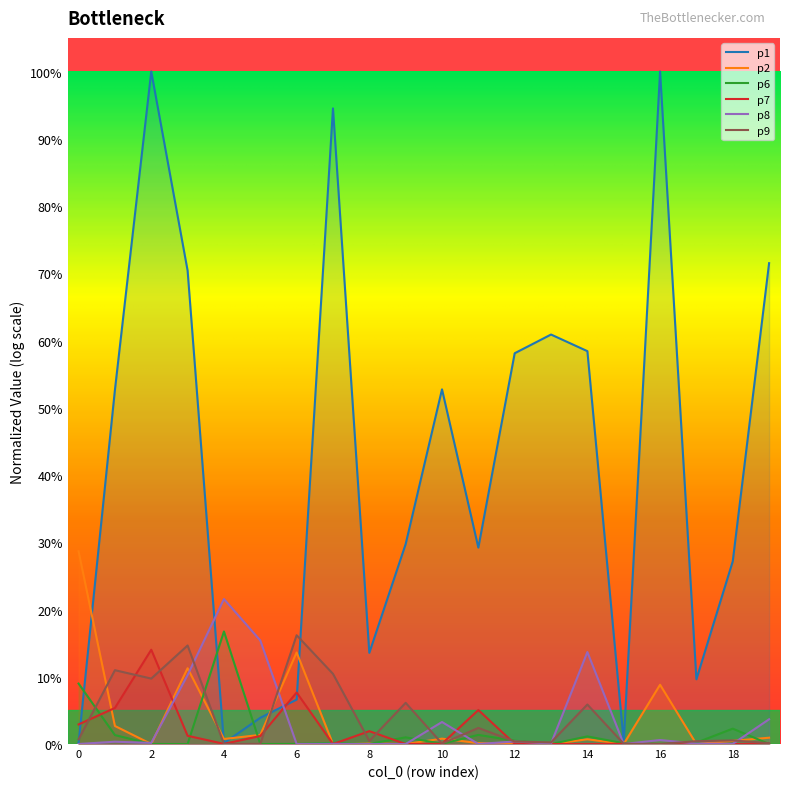

What is the maximum value for p6?

0.2